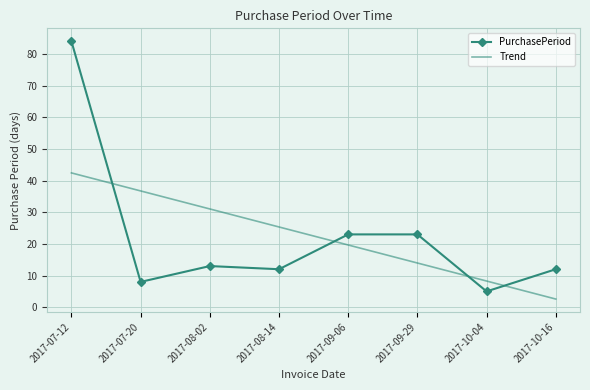

At 2017-07-20, list the series in order from largest to smallest.

Trend, PurchasePeriod